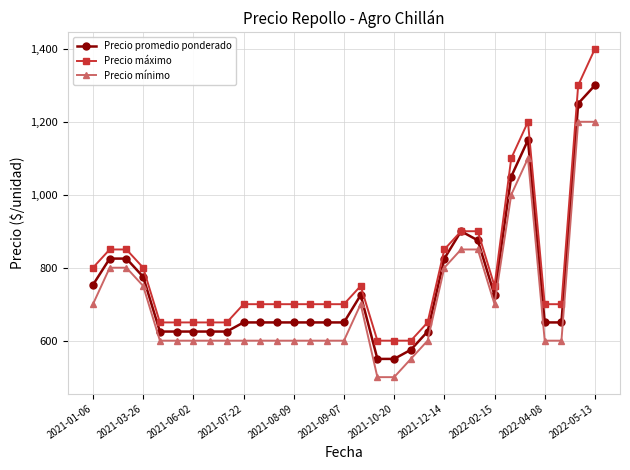

What is the value of the Precio promedio ponderado point at the 13th from the left?

650